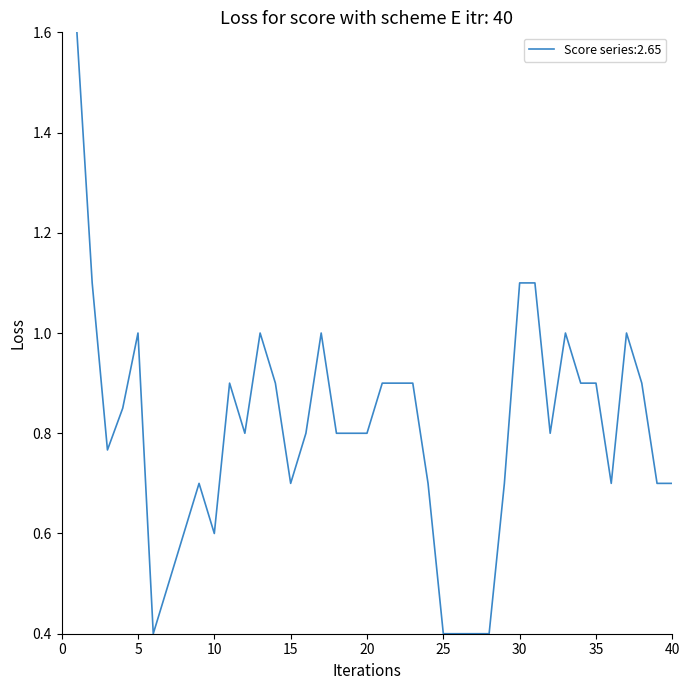

What is the greatest value displayed?

1.6